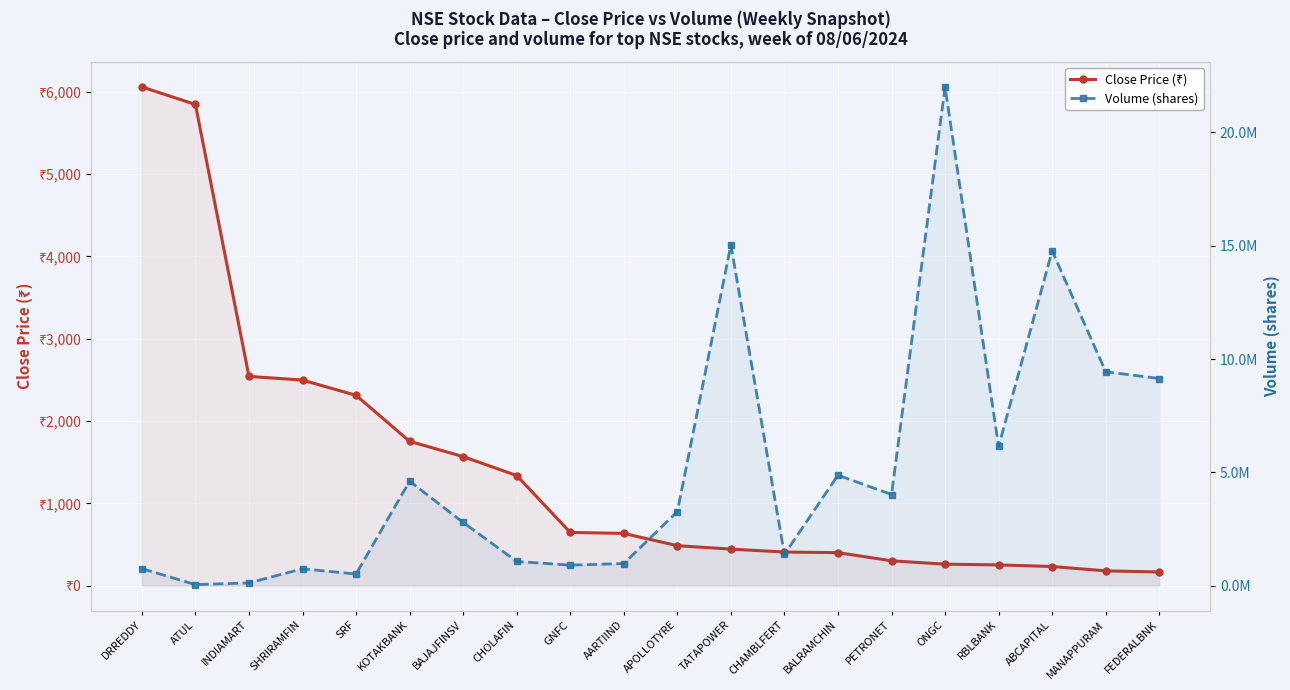

True or false: Close Price (₹) has a value of 2542.8 at INDIAMART.

True